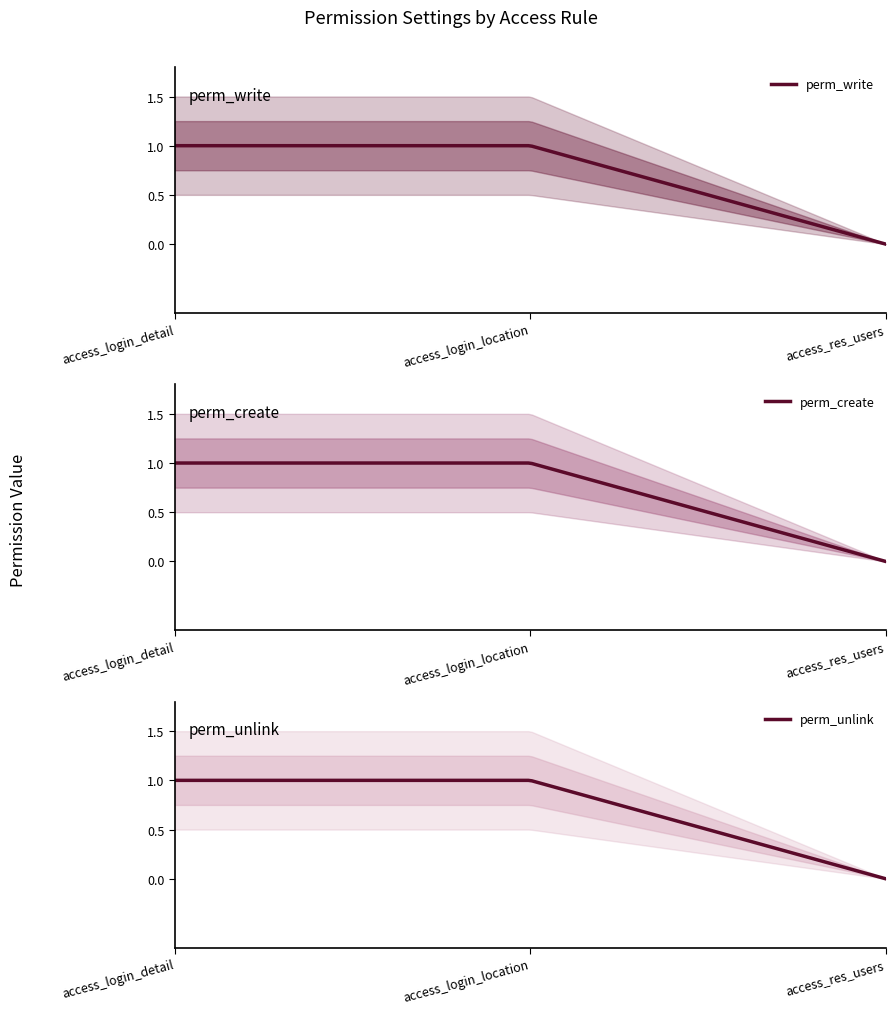

At which label is perm_write closest to 0?

access_res_users